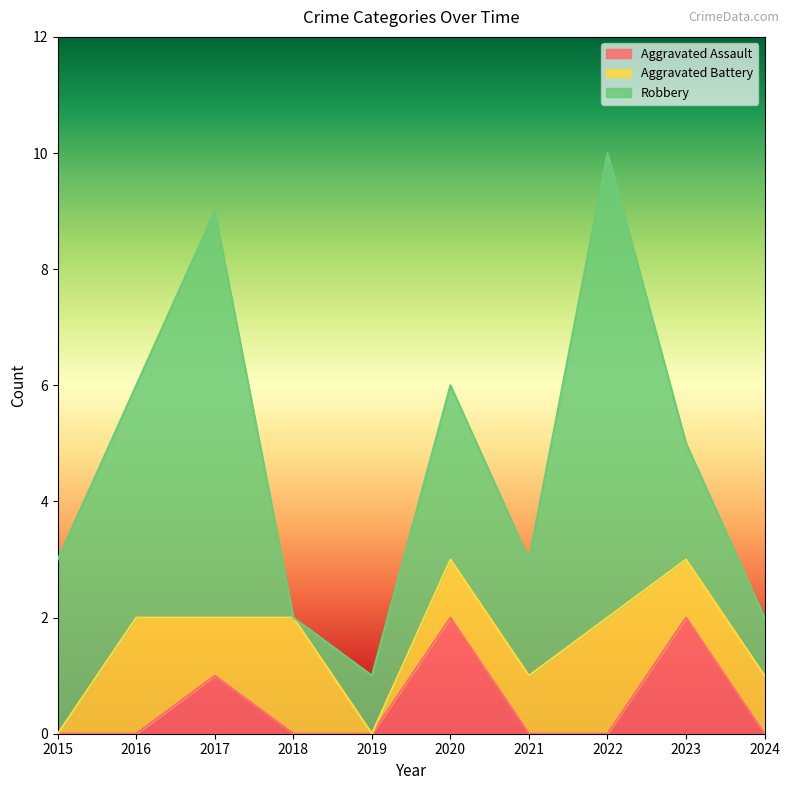

True or false: Robbery has a value of 1 at 2024.

True